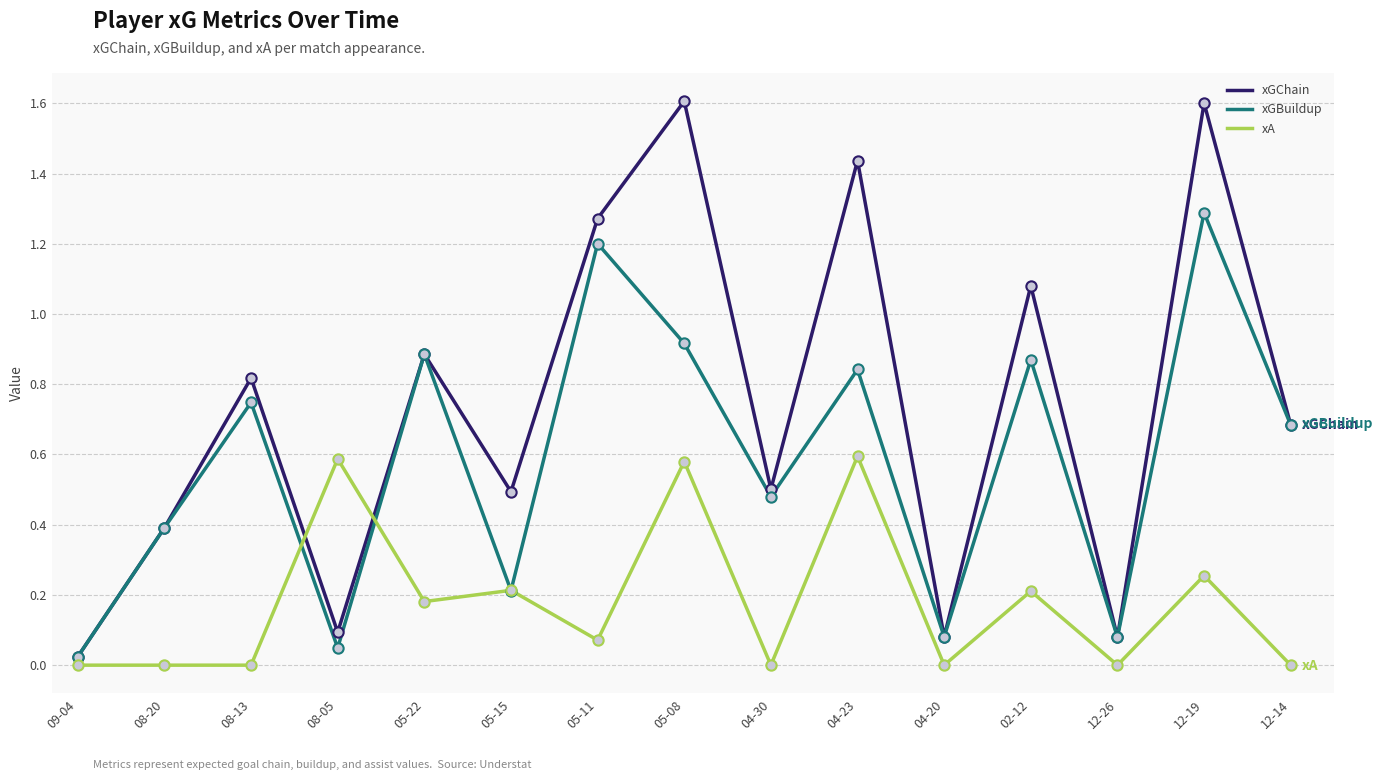

What are all the series names shown in the legend?

xGChain, xGBuildup, xA